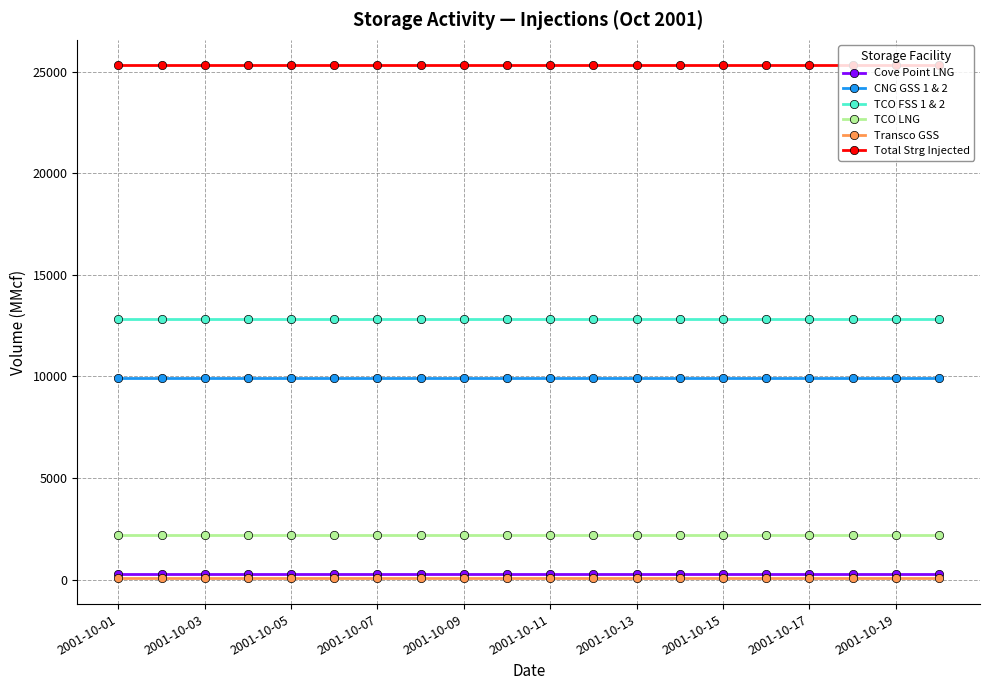

What is the value of the CNG GSS 1 & 2 point at the 7th from the left?

9941.5